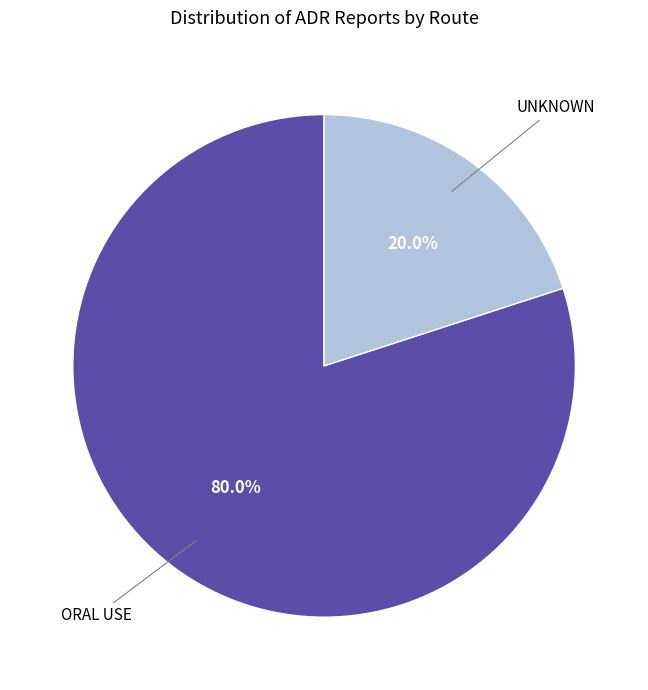

Combined, what portion of the pie is UNKNOWN and ORAL USE?

100.0%